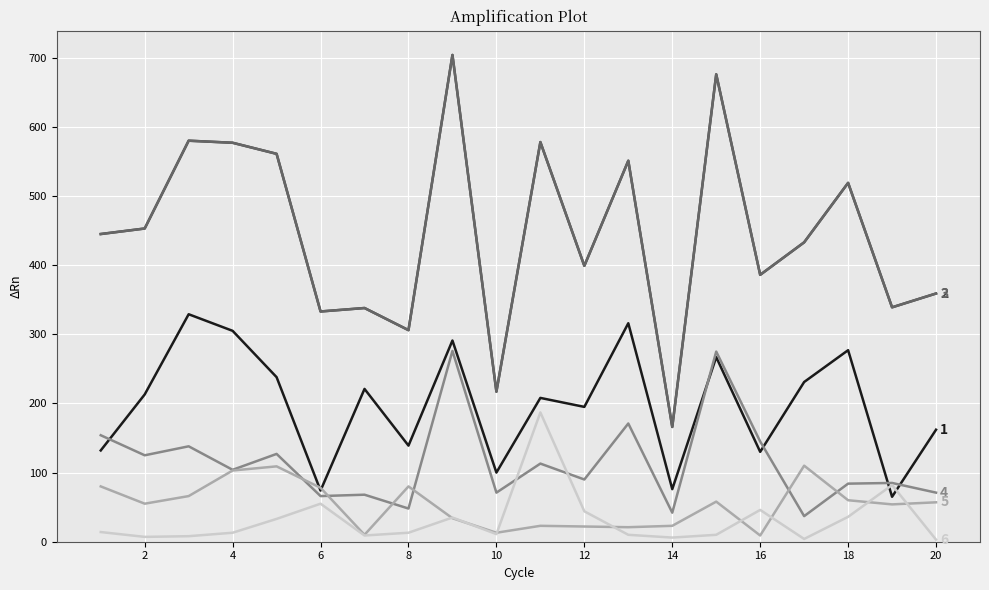

Does the chart display data point markers on the line(s)?

No